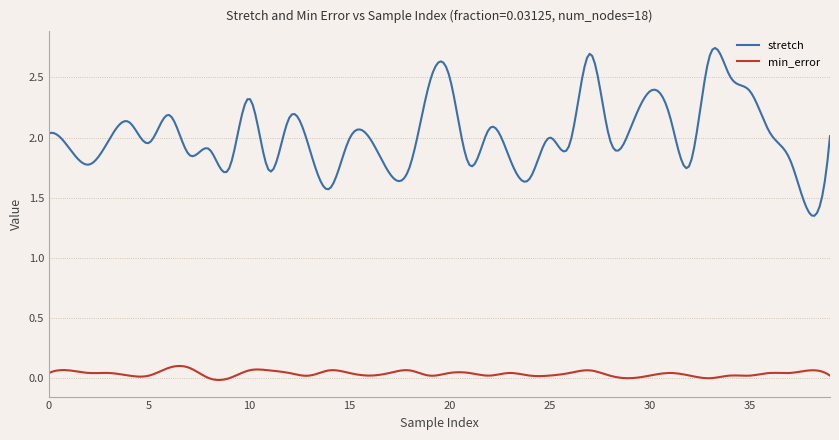

Does the chart have visible grid lines?

Yes